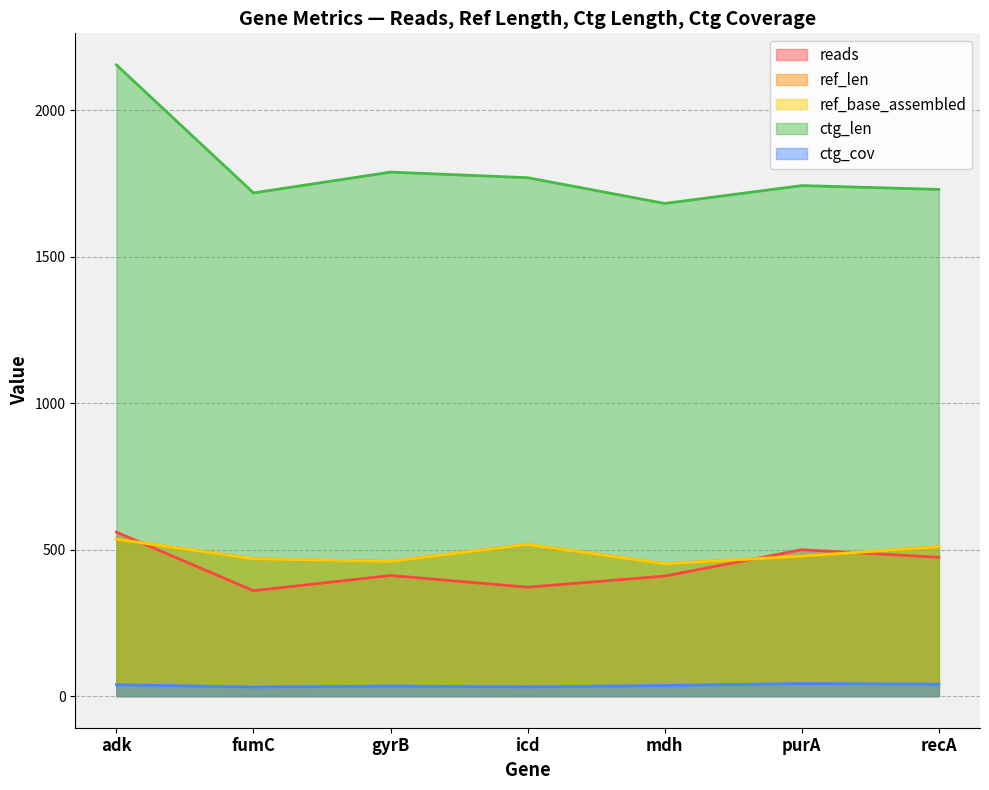

What is the difference between the ctg_cov values at icd and recA?

9.3